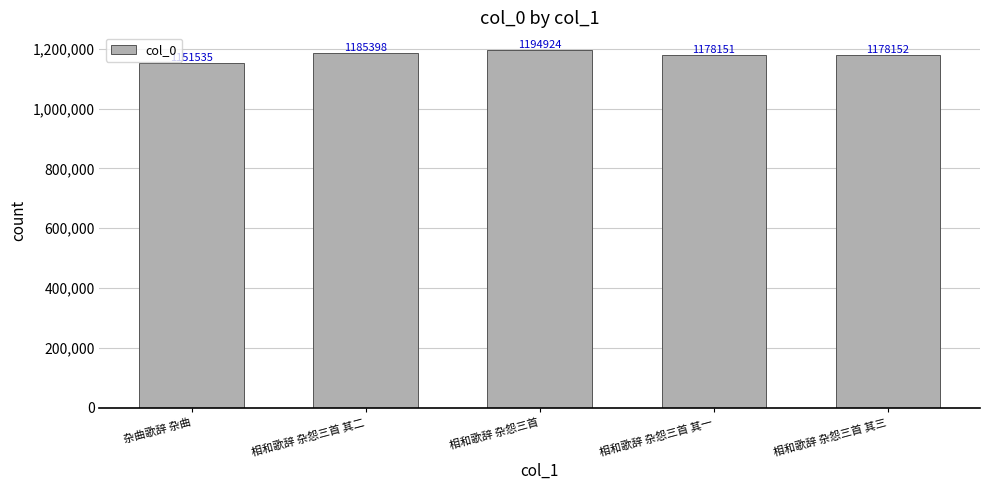

At which category does the chart reach its minimum across all series?

杂曲歌辞 杂曲